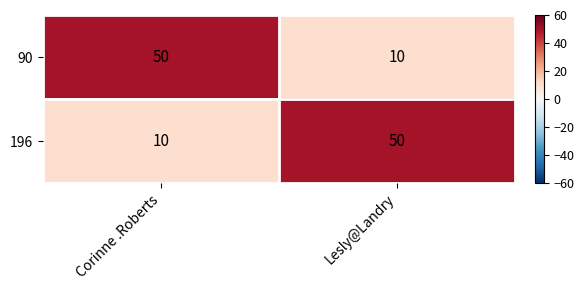

What is the total value across all series at Corinne .Roberts?

60